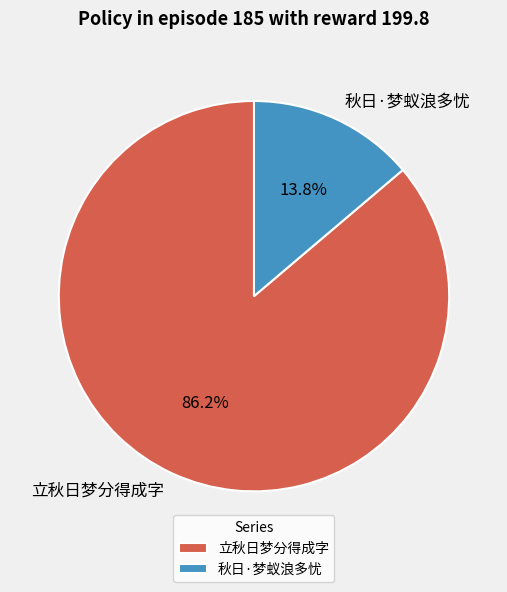

What is the majority slice?

立秋日梦分得成字